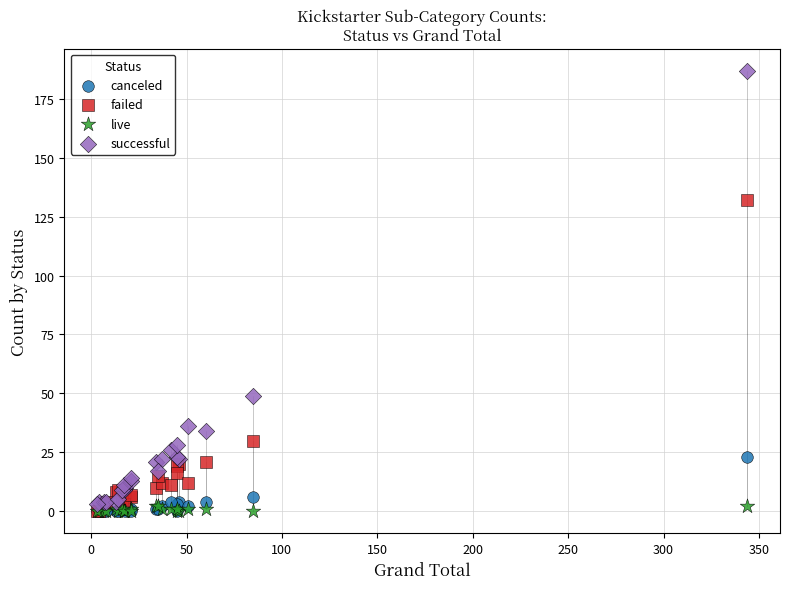

What are all the series names shown in the legend?

canceled, failed, live, successful